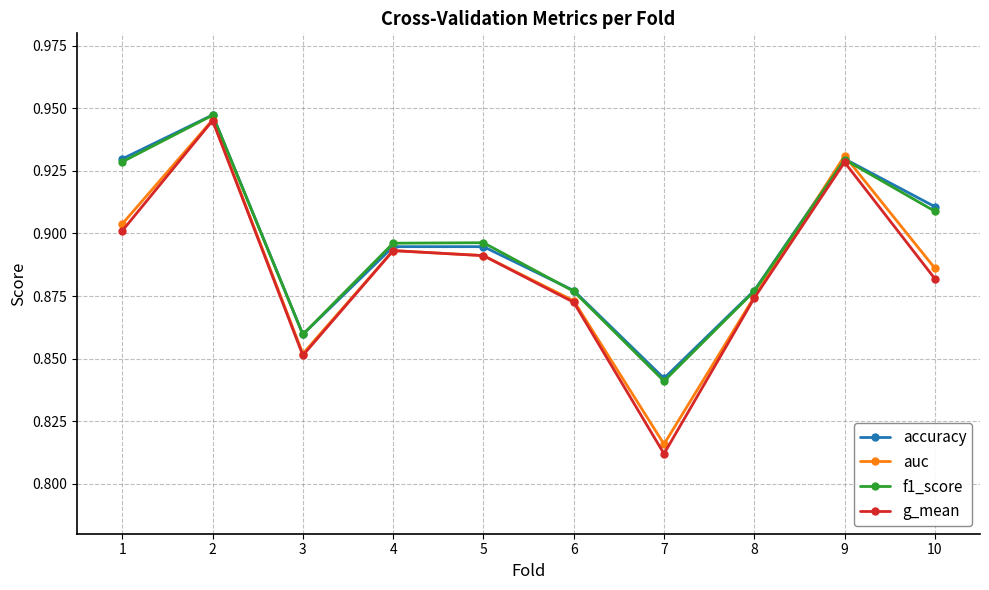

Count the auc values in the range 0 to 1.

10